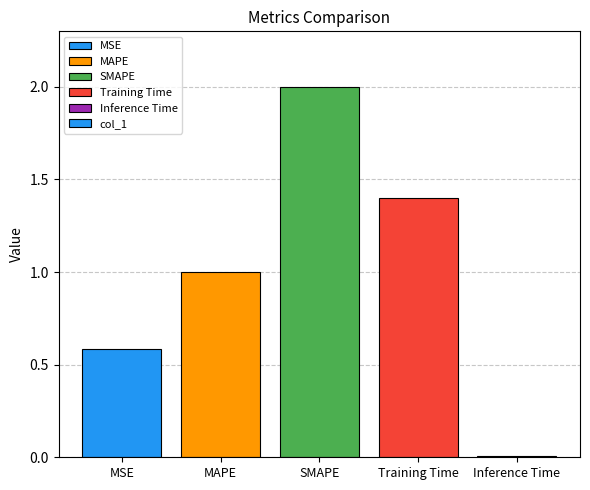

What is the maximum value shown in the chart?

2.0